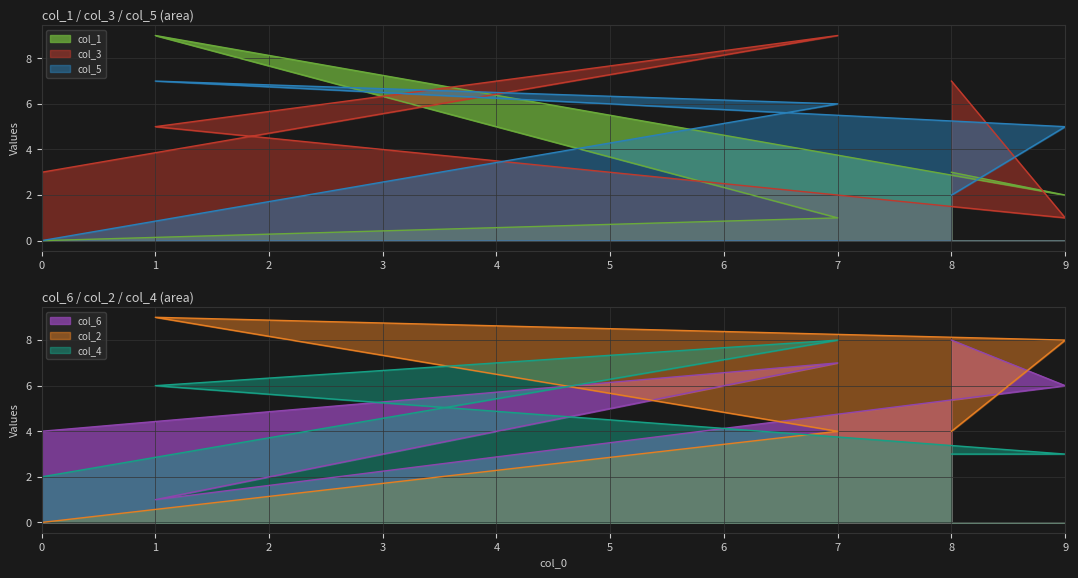

Reading left to right, what are all the values shown in this chart?

col_1: 0=0	7=1	1=9	9=2	8=3
col_3: 0=3	7=9	1=5	9=1	8=7
col_5: 0=0	7=6	1=7	9=5	8=2
col_6: 0=4	7=7	1=1	9=6	8=8
col_2: 0=0	7=4	1=9	9=8	8=4
col_4: 0=2	7=8	1=6	9=3	8=3